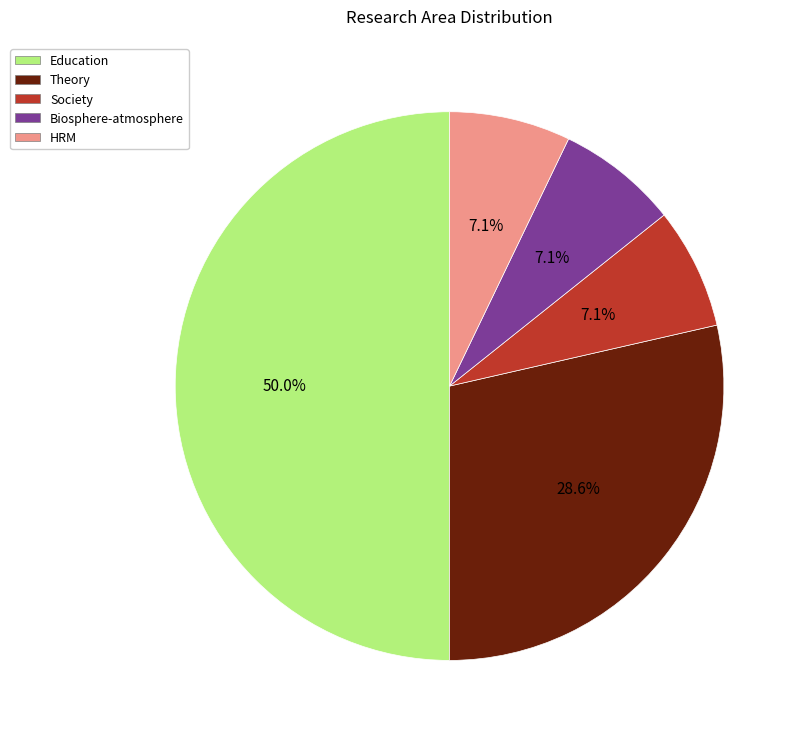

Approximately how many times larger is the value at Society compared to Biosphere-atmosphere?

1.0